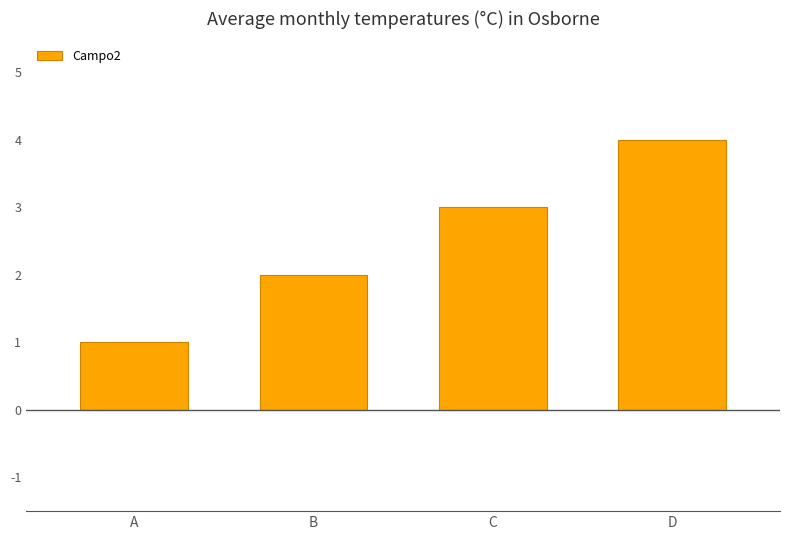

What is the smallest value displayed?

1